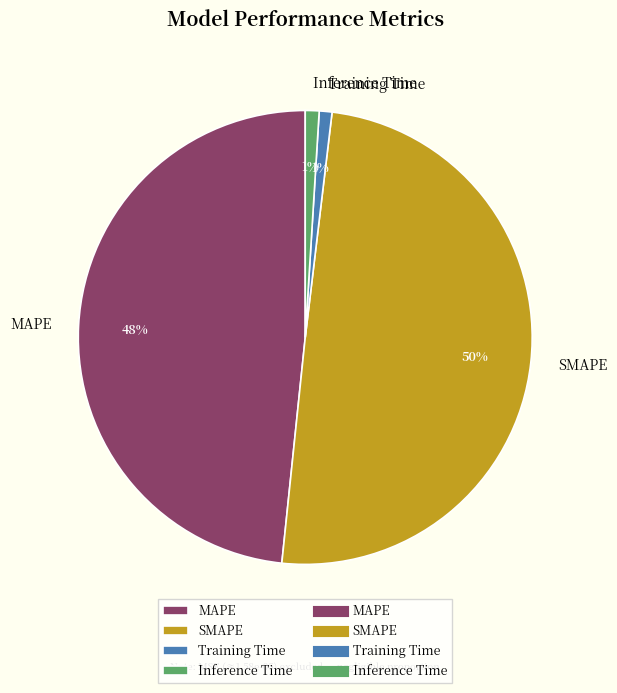

Does Inference Time represent more than half of the total?

No